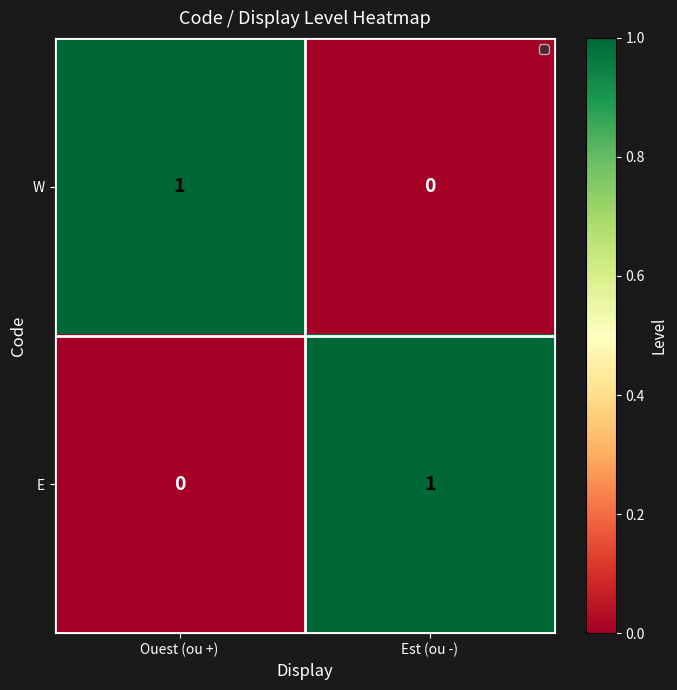

Rank the categories by E value from highest to lowest.

Est (ou -), Ouest (ou +)